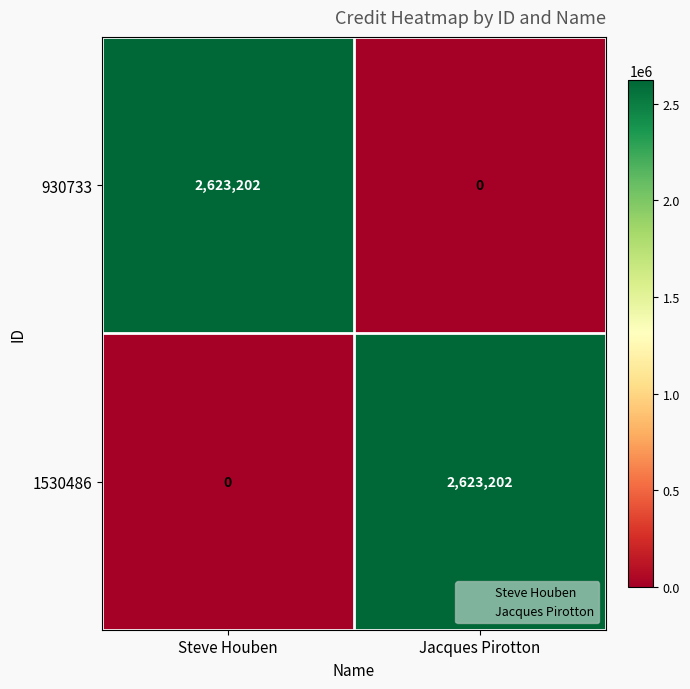

Reading left to right, extract all data points from this chart.

930733: Steve Houben=2623202	Jacques Pirotton=0
1530486: Steve Houben=0	Jacques Pirotton=2623202